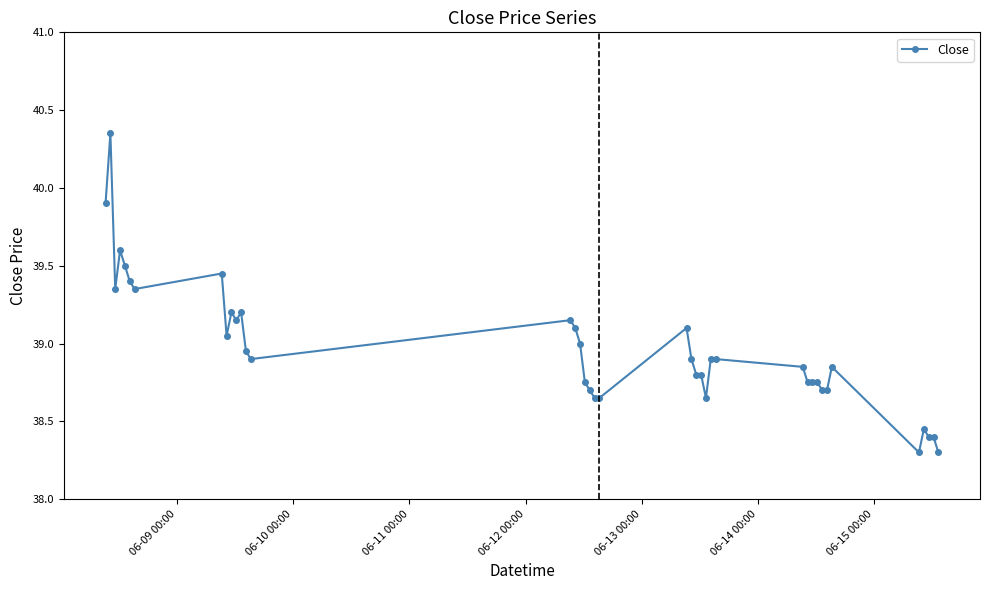

What is the difference between the maximum and minimum values?

2.0